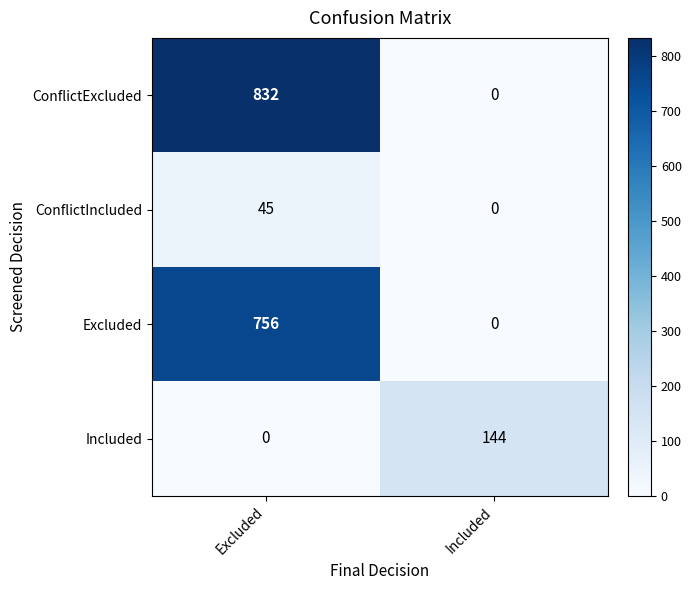

What is the average value of the Excluded series?

378